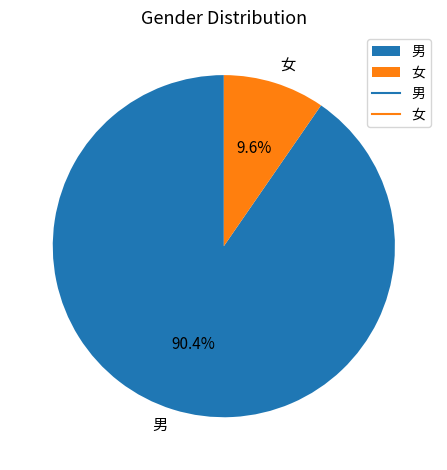

Which slice is the largest?

男